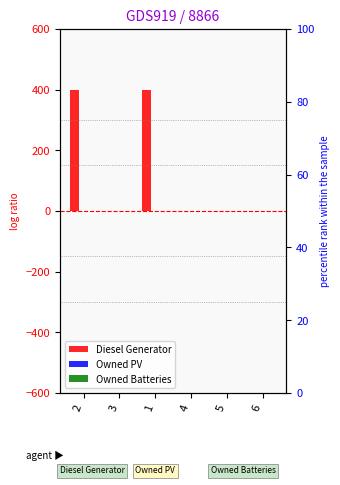

Which series has the largest total across all categories?

Diesel Generator